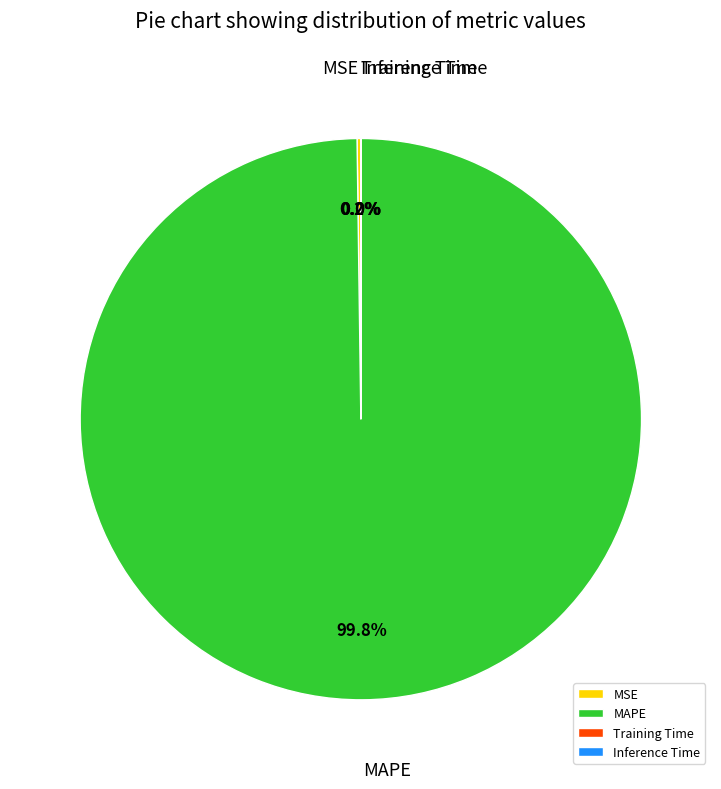

What portion of the pie excludes MAPE?

0.2%